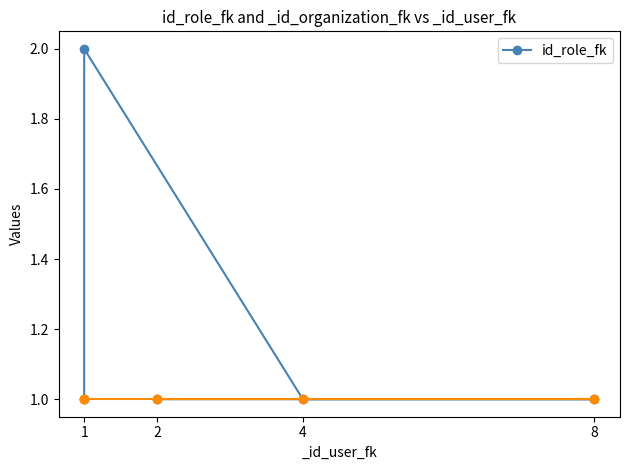

What is the label of the 4th point from the left?

8